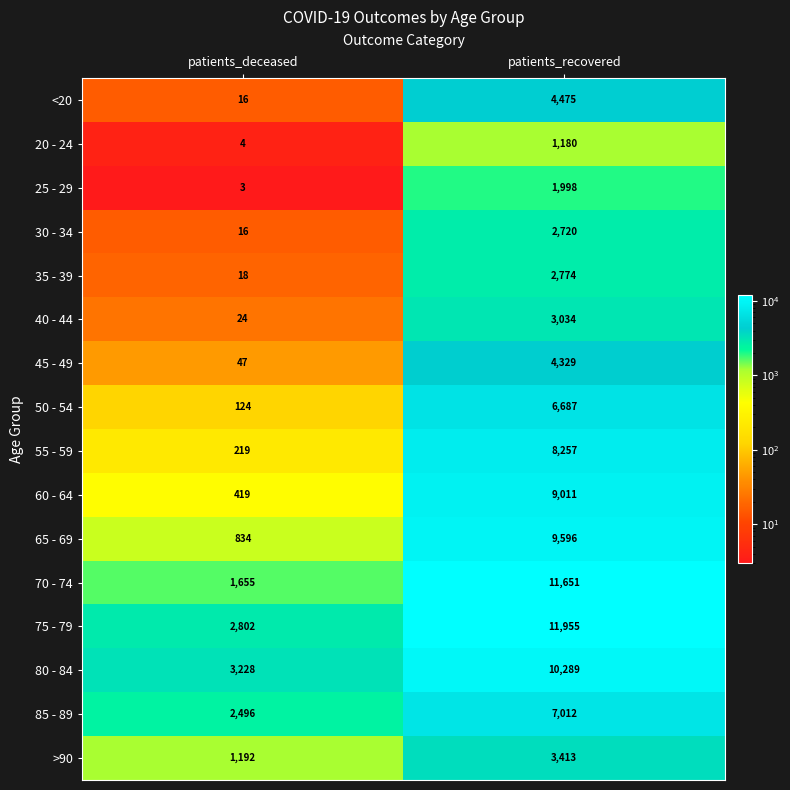

Rank the series by their maximum value, from lowest to highest.

20 - 24, 25 - 29, 30 - 34, 35 - 39, 40 - 44, >90, 45 - 49, <20, 50 - 54, 85 - 89, 55 - 59, 60 - 64, 65 - 69, 80 - 84, 70 - 74, 75 - 79